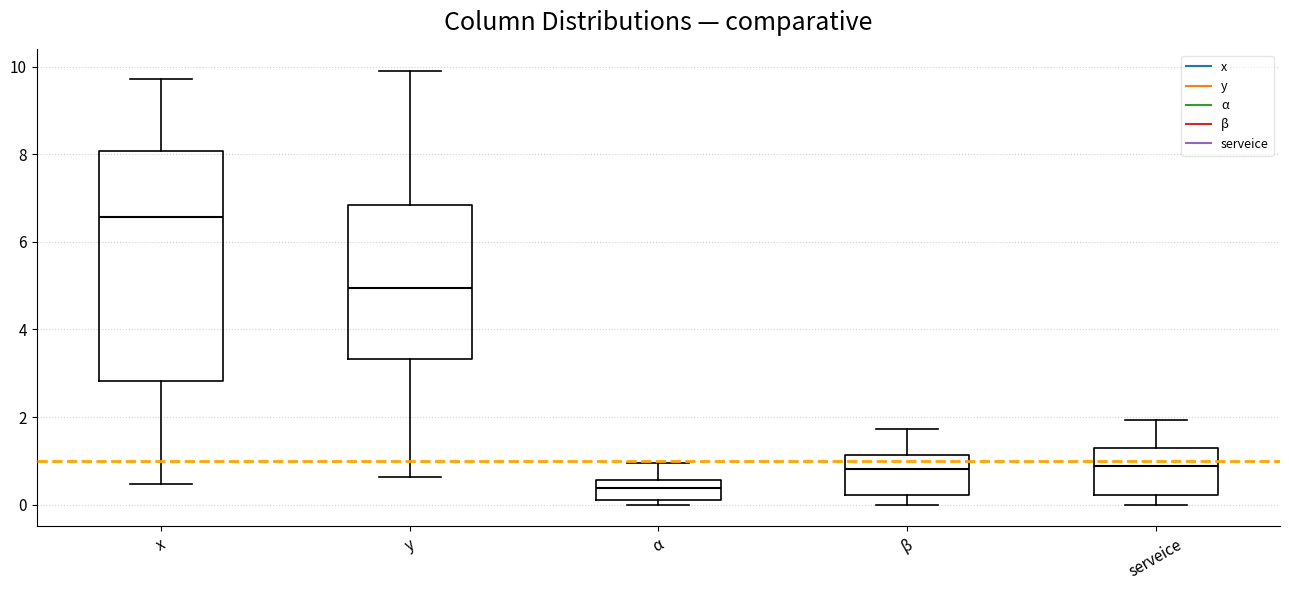

Reading left to right, transcribe this box plot: for each box, give where its median line is, the range the box spans, and where its two whiskers end, as read against the y-axis. The values are not printed on the chart, so give them approximately, as read against the axis.

x: median 6.6, box 2.8 to 8.0, whiskers 0.4 to 9.8
y: median 5.0, box 3.4 to 6.8, whiskers 0.6 to 9.8
α: median 0.4, box 0.2 to 0.6, whiskers 0.0 to 1.0
β: median 0.8, box 0.2 to 1.2, whiskers 0.0 to 1.8
serveice: median 0.8, box 0.2 to 1.2, whiskers 0.0 to 2.0